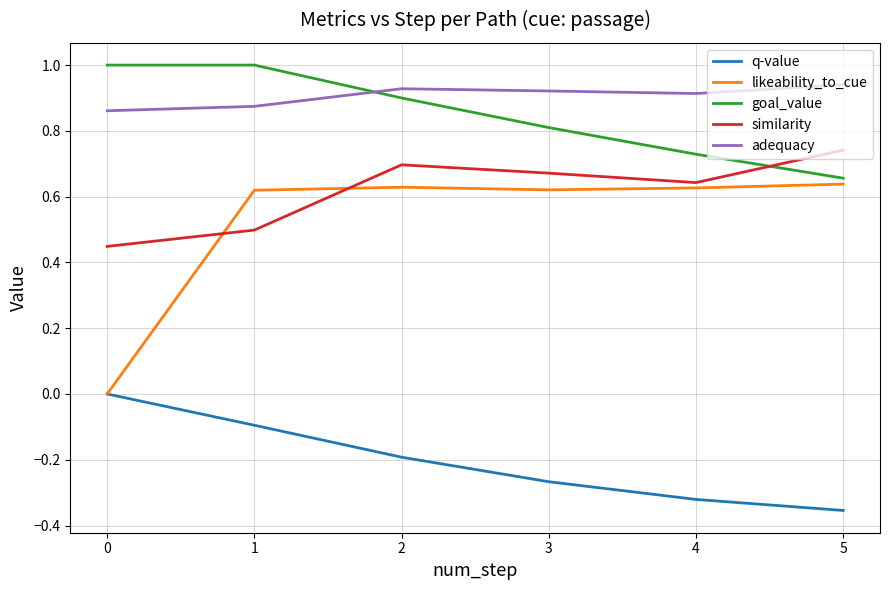

Is the value of similarity at 1 greater than the value of goal_value at 2?

No